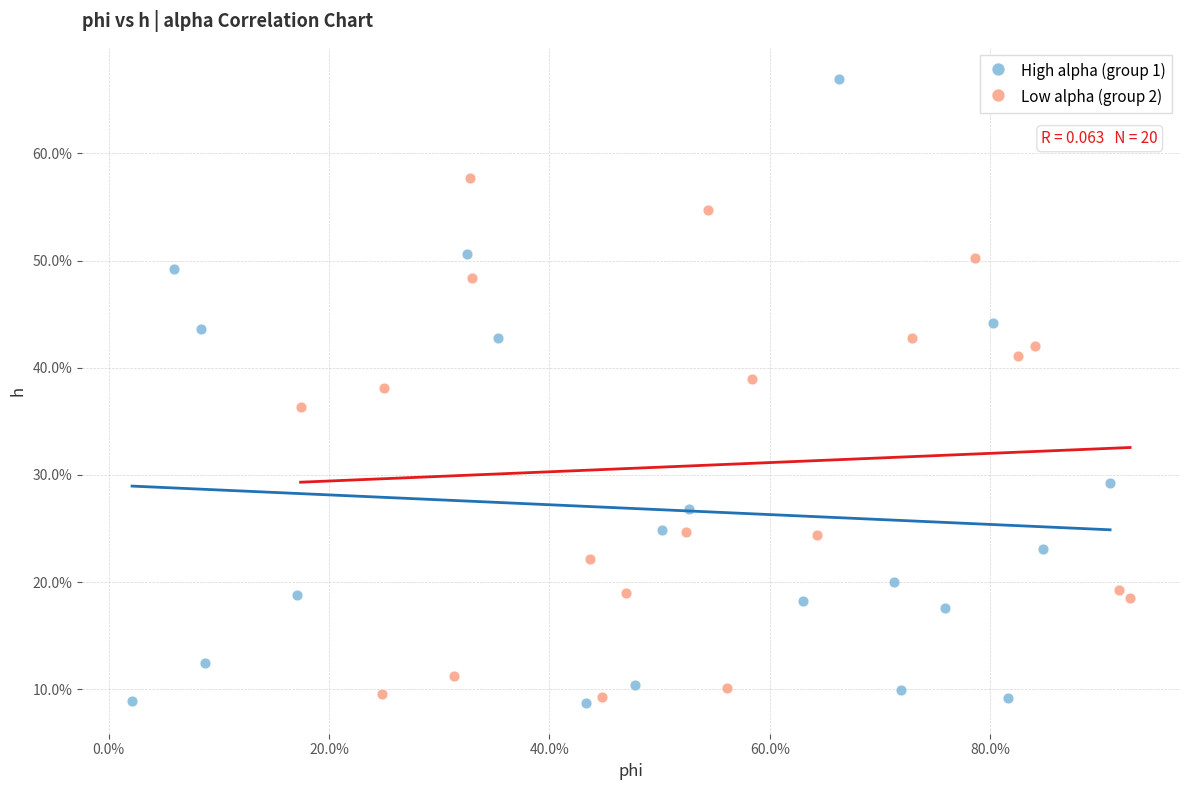

Which series has the largest Y range (max minus min)?

High alpha (group 1)